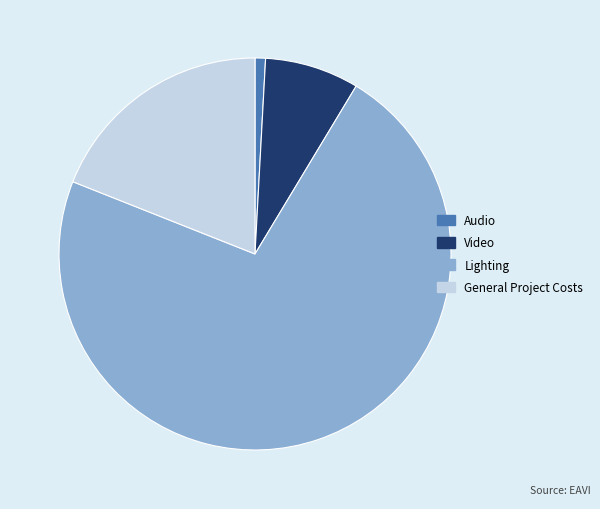

Which slice represents more than half of the pie?

Lighting